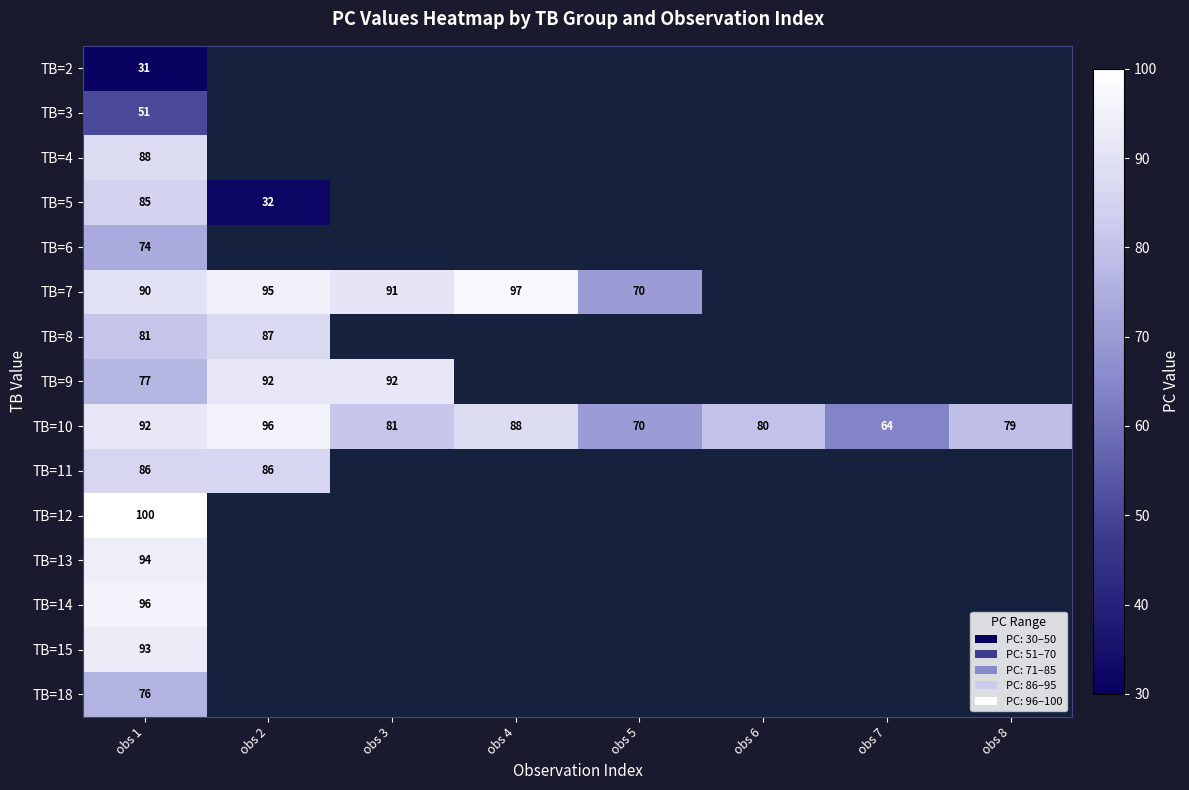

The value of TB=10 at obs 8 is 79. True or false?

True